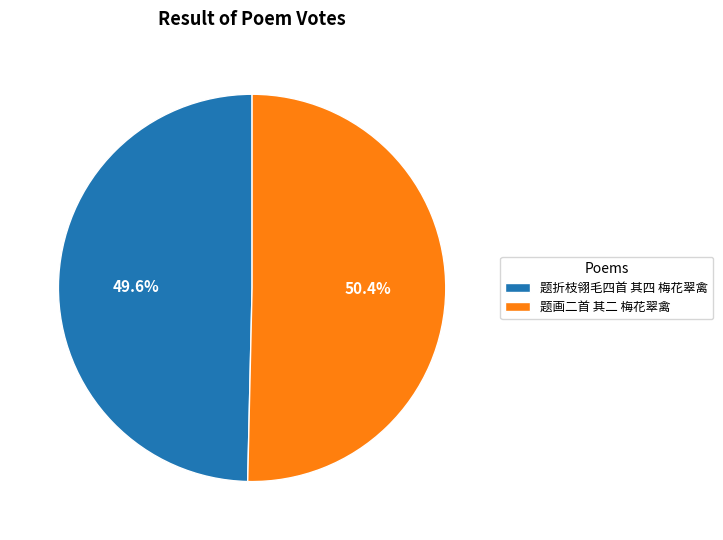

What is the largest slice in the pie chart?

题画二首 其二 梅花翠禽